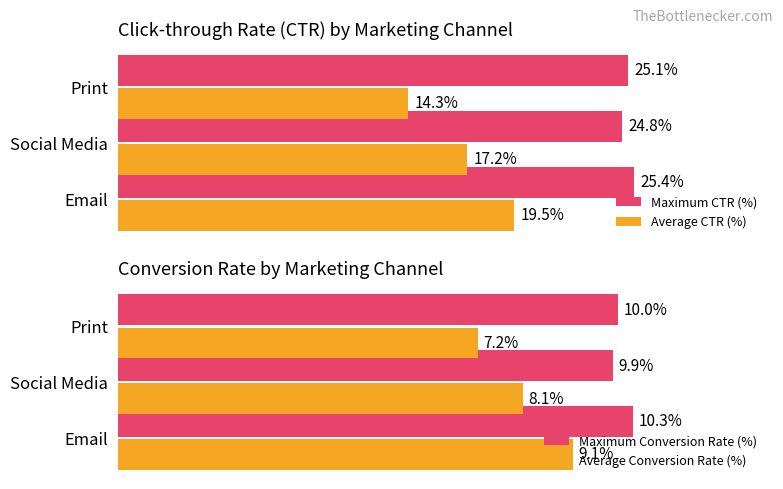

What is the difference between the maximum and minimum values in the Maximum Conversion Rate (%) series?

0.4